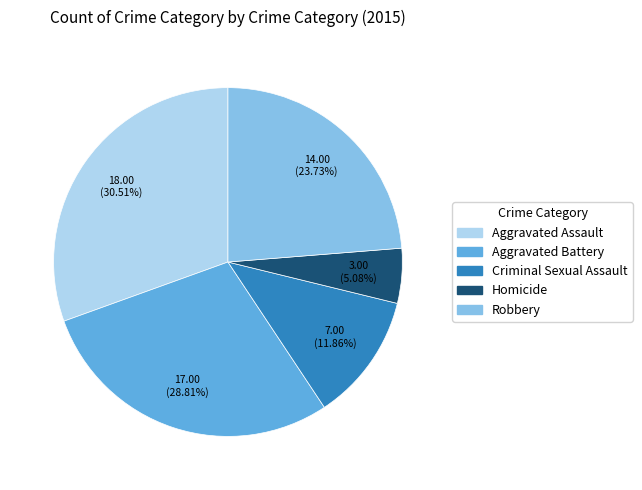

Which category has the biggest portion of the pie?

Aggravated Assault